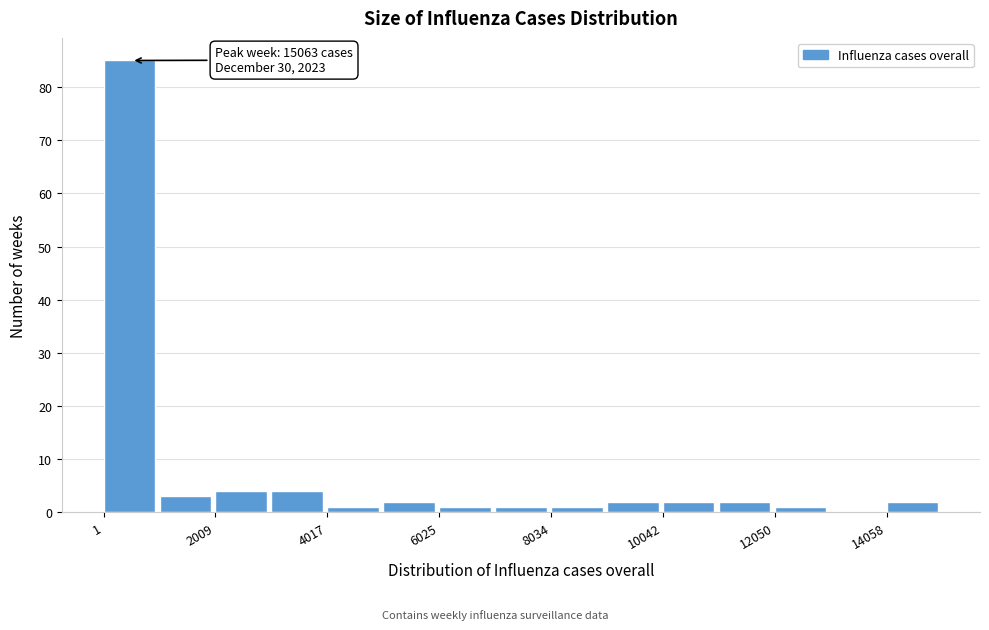

Read against the x-axis, roughly where is the centre of the tallest bar?

500